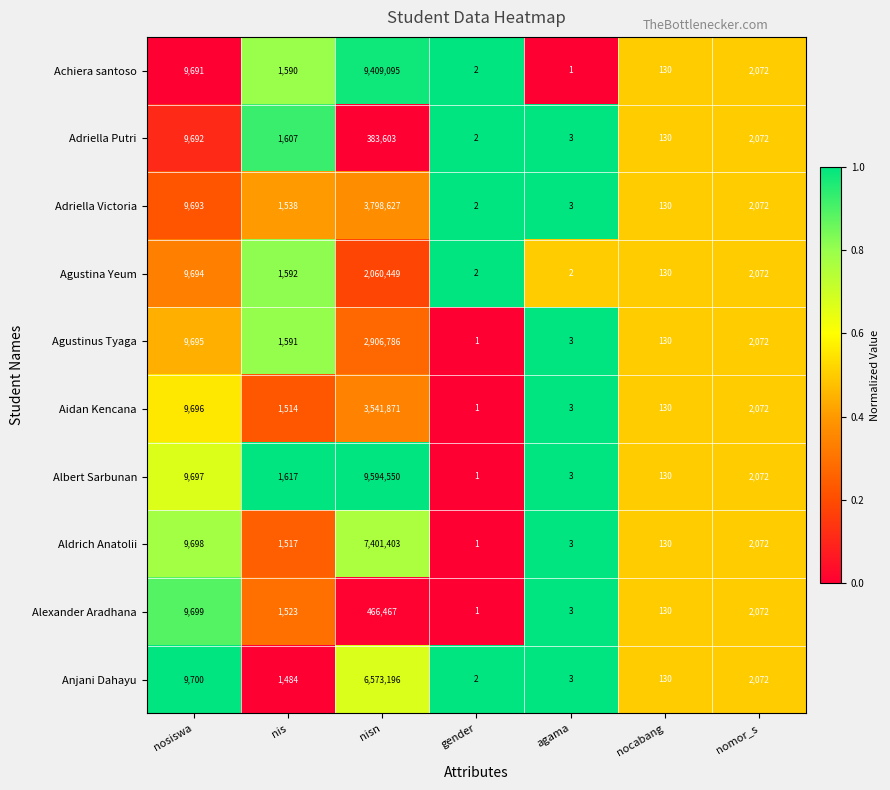

What is the total value across all series at nis?

15573